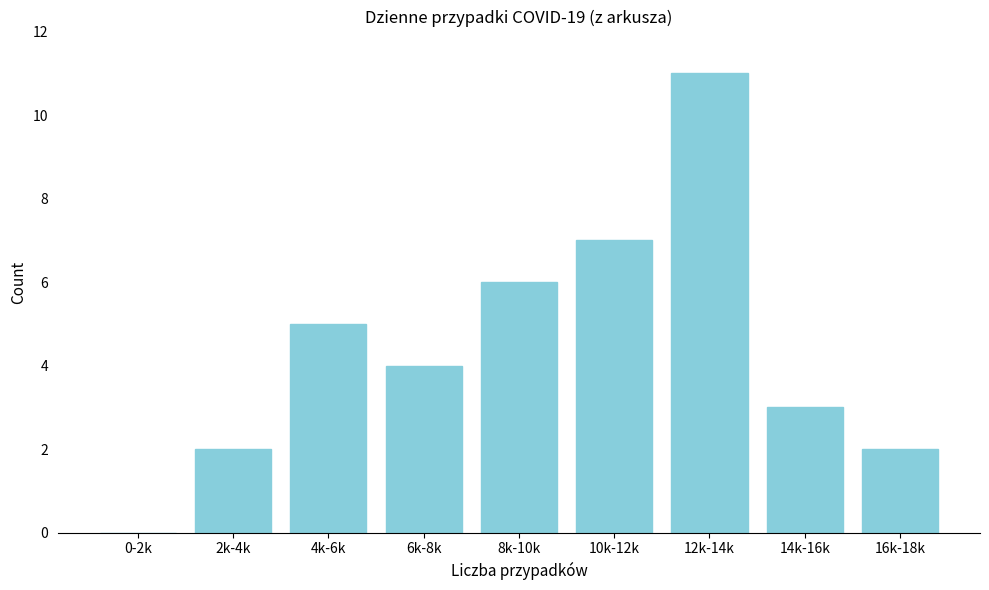

Reading left to right, list all the values displayed in this chart.

0-2k=0	2k-4k=2	4k-6k=5	6k-8k=4	8k-10k=6	10k-12k=7	12k-14k=11	14k-16k=3	16k-18k=2